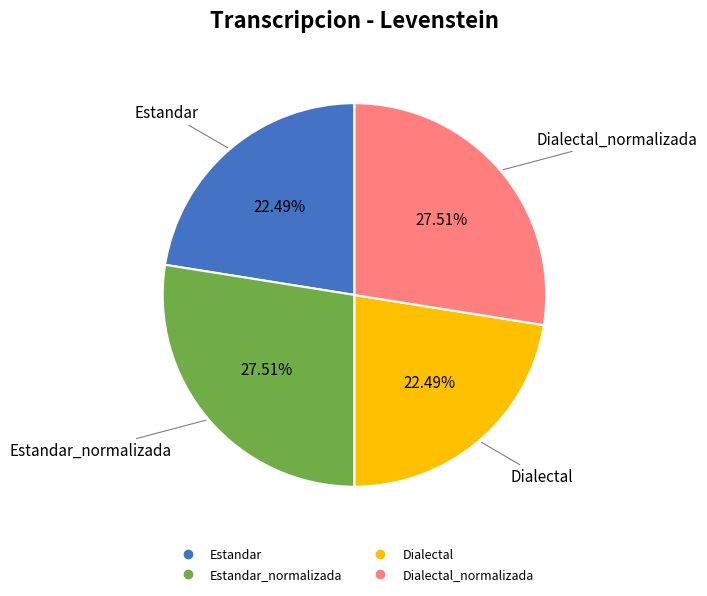

Is there a majority slice in this chart?

No